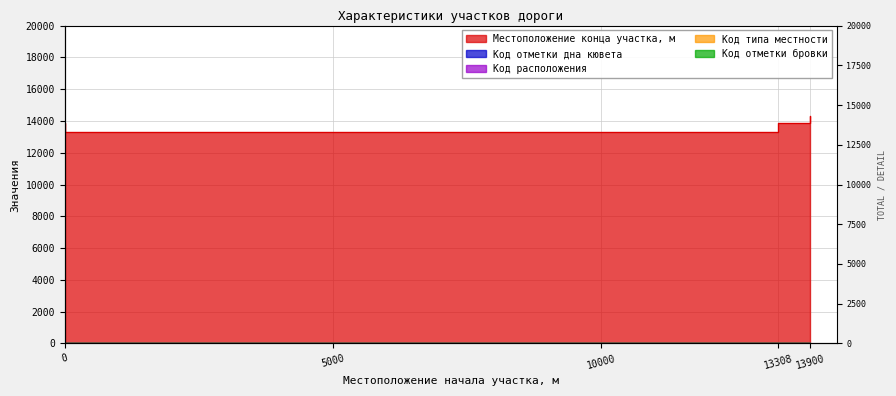

What value does the Код типа местности series have at 13900?

1